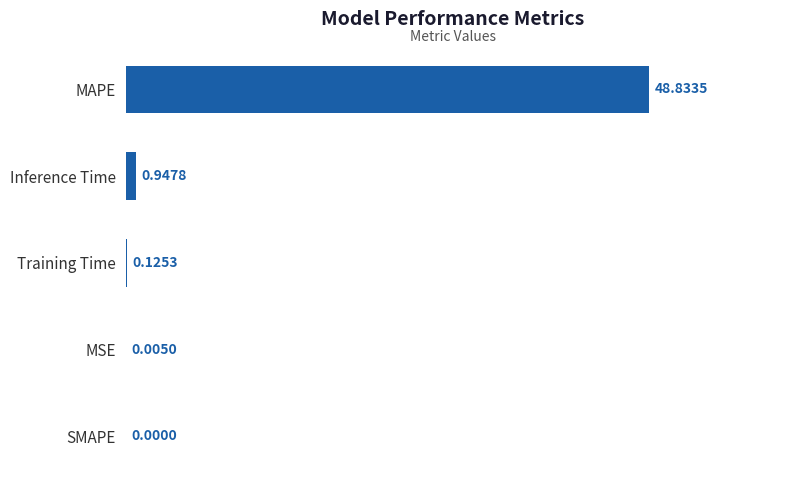

Where is the data nearest to the value 24?

Inference Time